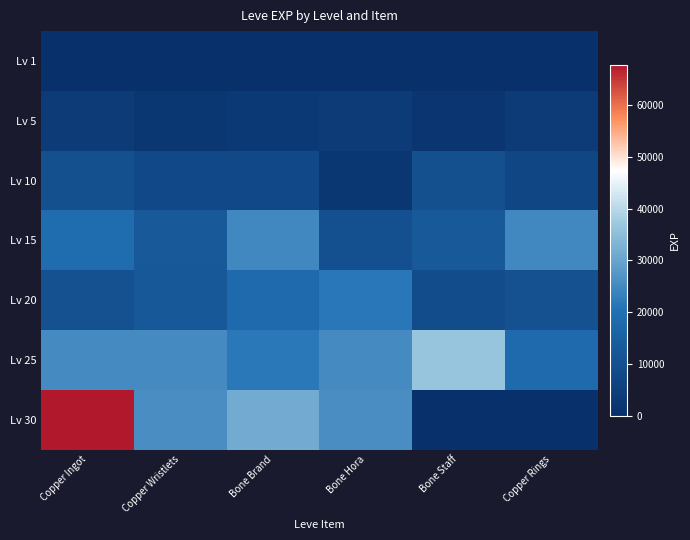

How many distinct data groups are displayed?

7